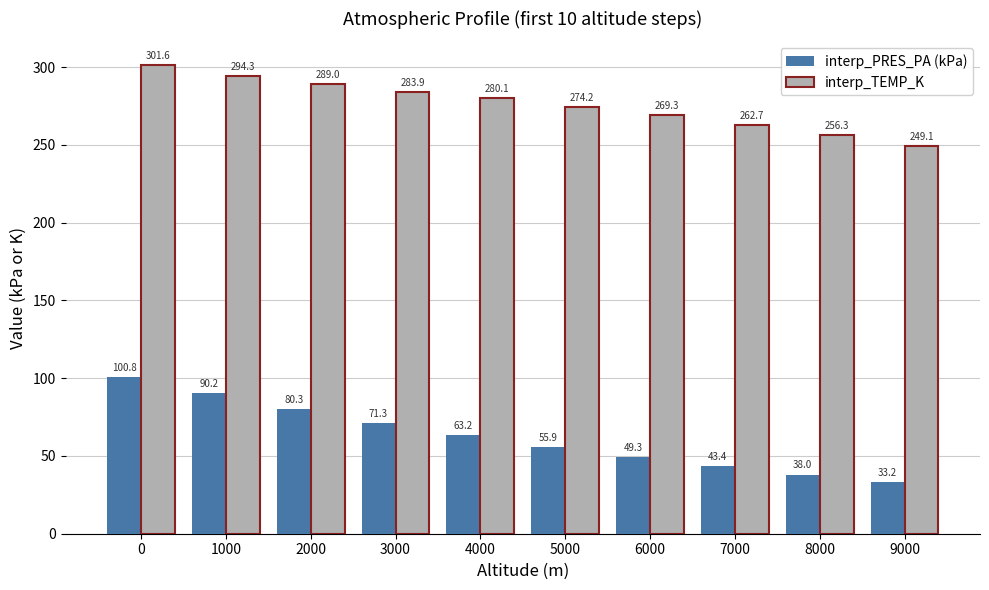

What is the difference between the highest and lowest values at 8000?

218.3